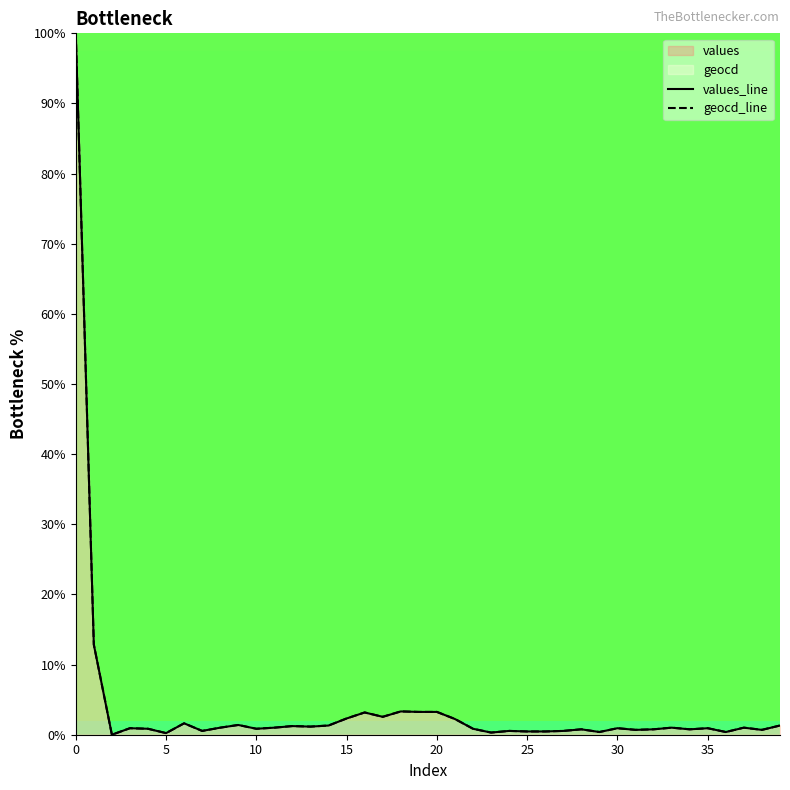

Between 20 and 21, which series saw the biggest shift?

values_line